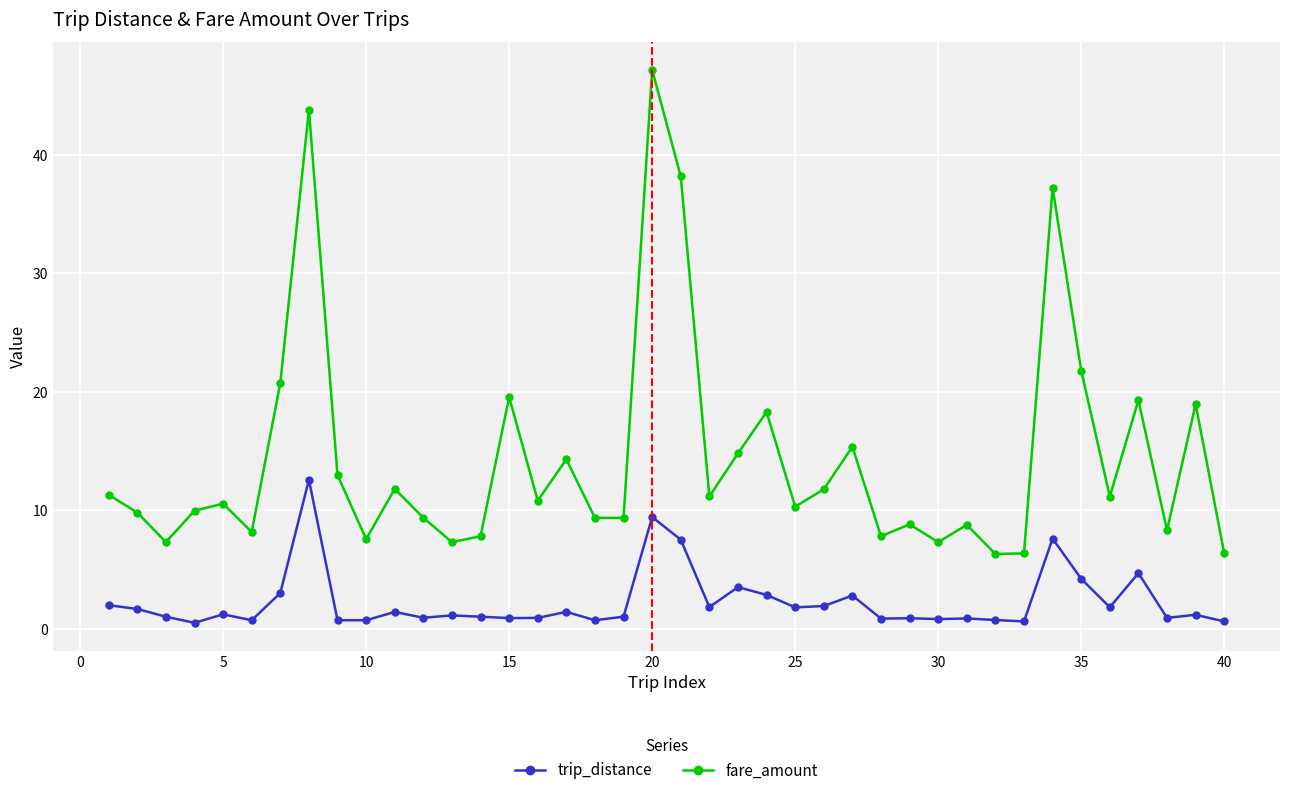

List the series in order of their overall mean, lowest first.

trip_distance, fare_amount